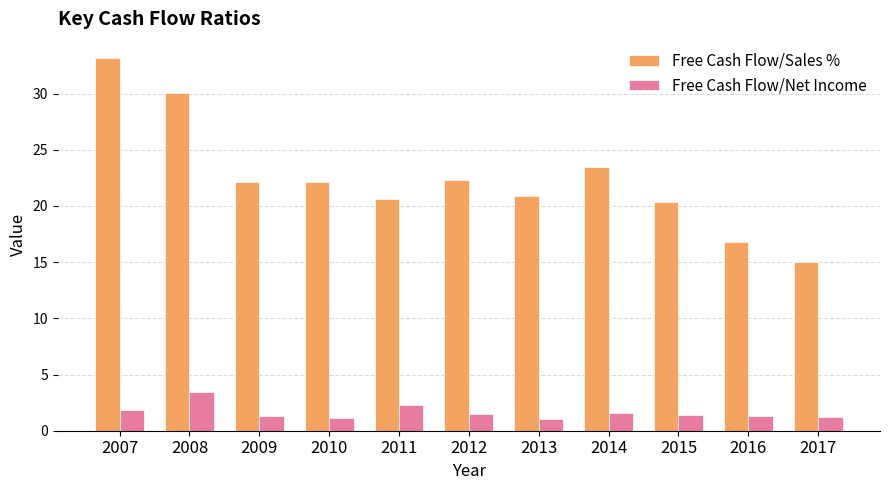

Are the bars horizontal?

No